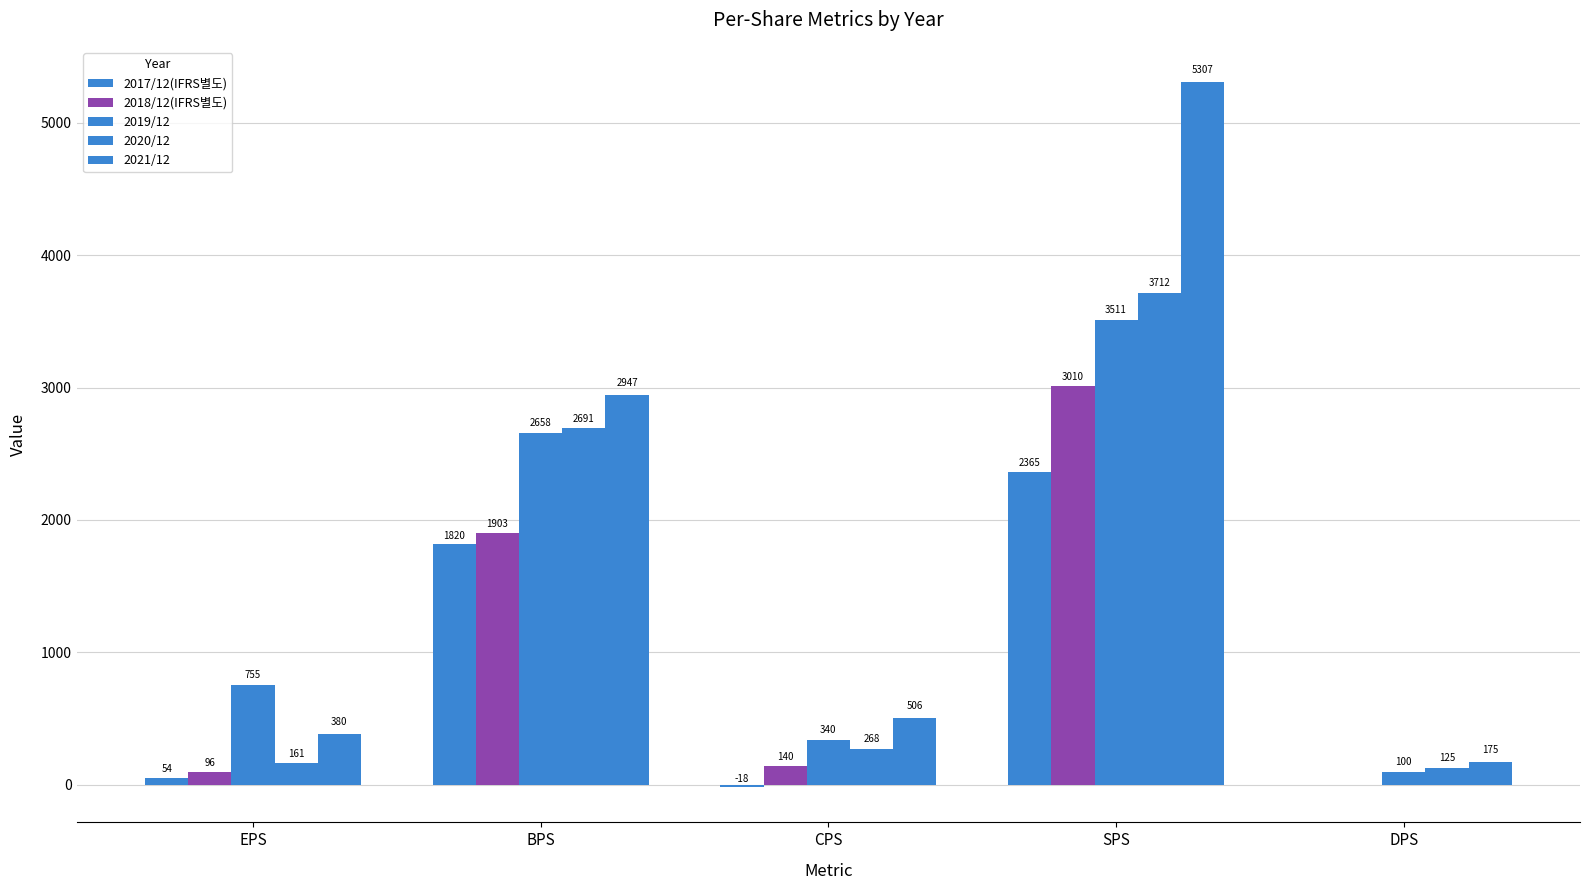

How many groups of bars are there?

5